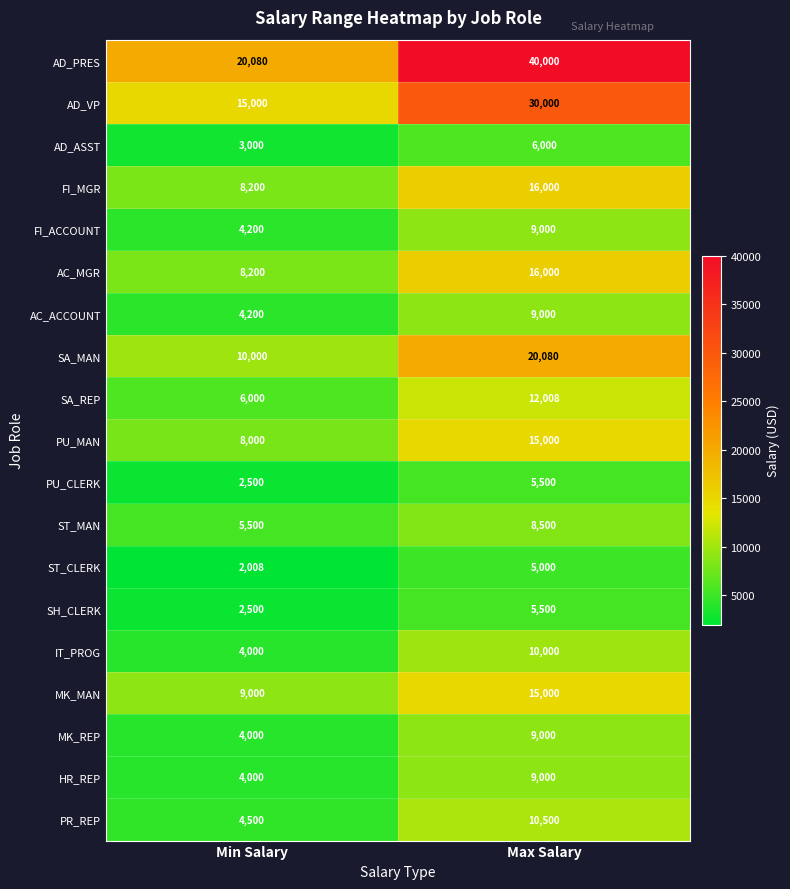

Which series changed the most between Min Salary and Max Salary?

AD_PRES